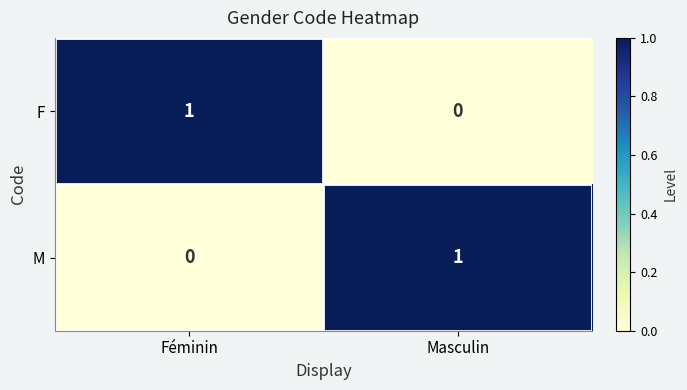

At which label is F closest to 0?

Masculin